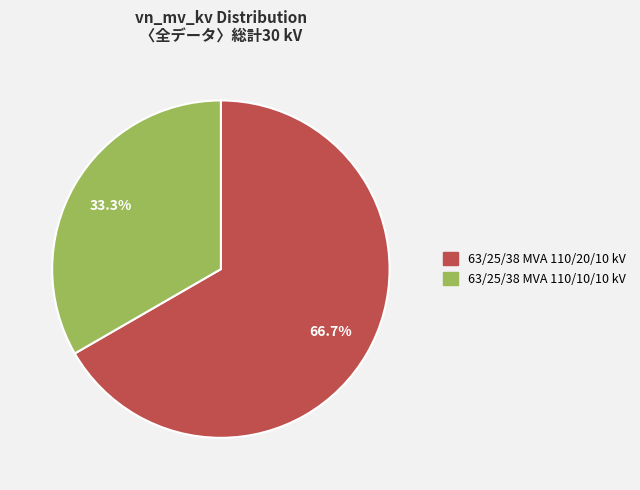

Is there a majority slice in this chart?

Yes